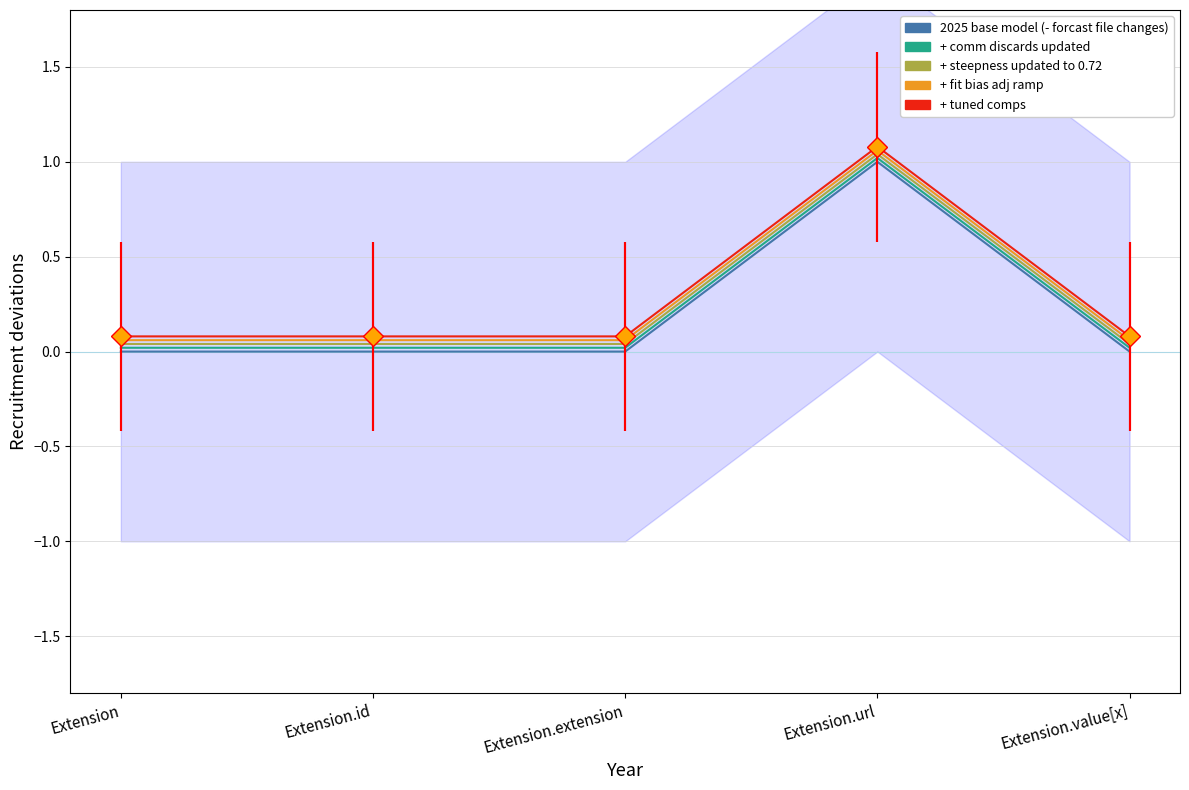

Reading left to right, what are all the values shown in this chart?

2025 base model (- forcast file changes): Extension=0.0	Extension.id=0.0	Extension.extension=0.0	Extension.url=1.0	Extension.value[x]=0.0
+ comm discards updated: Extension=0.0	Extension.id=0.0	Extension.extension=0.0	Extension.url=1.0	Extension.value[x]=0.0
+ steepness updated to 0.72: Extension=0.0	Extension.id=0.0	Extension.extension=0.0	Extension.url=1.0	Extension.value[x]=0.0
+ fit bias adj ramp: Extension=0.1	Extension.id=0.1	Extension.extension=0.1	Extension.url=1.1	Extension.value[x]=0.1
+ tuned comps: Extension=0.1	Extension.id=0.1	Extension.extension=0.1	Extension.url=1.1	Extension.value[x]=0.1